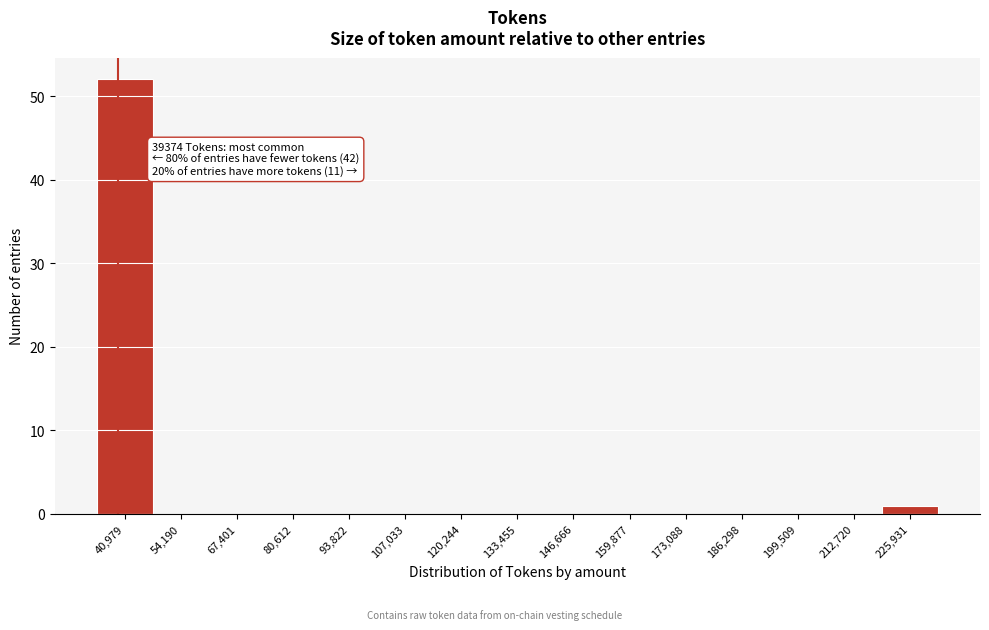

Over which range of the x-axis is the bar tallest?

34000 to 48000